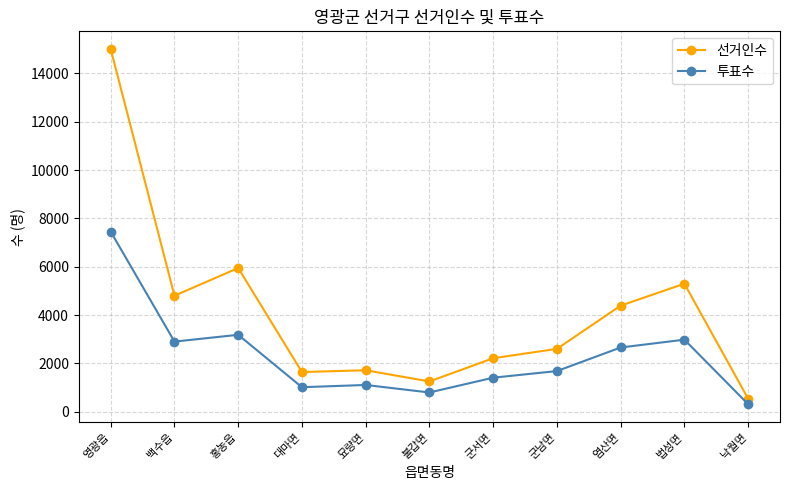

Count the number of categories in the chart.

11